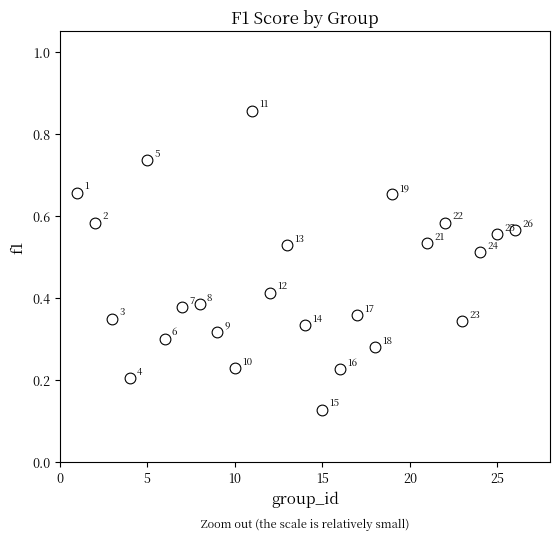

What is the range of X values (max minus min)?

25.0